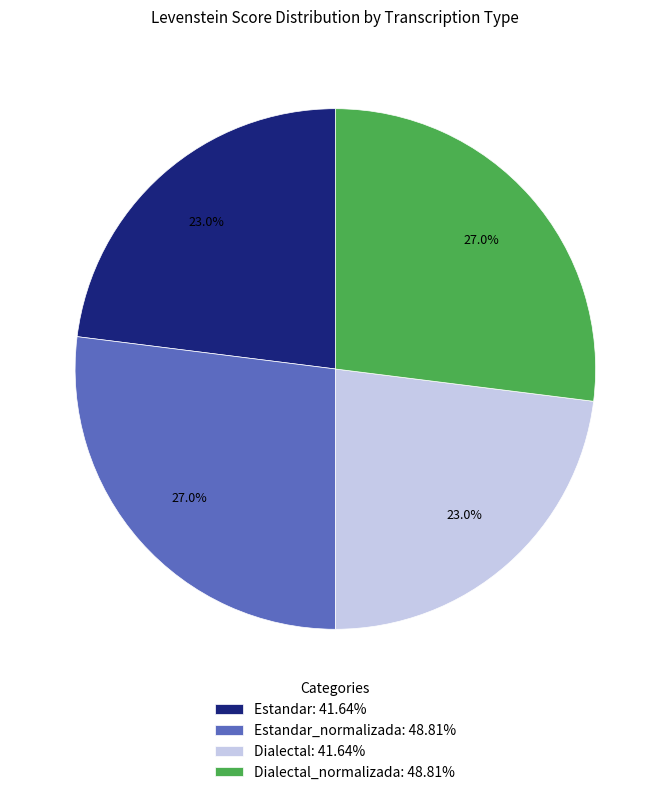

Does Dialectal: 41.64% account for over 50% of the chart?

No